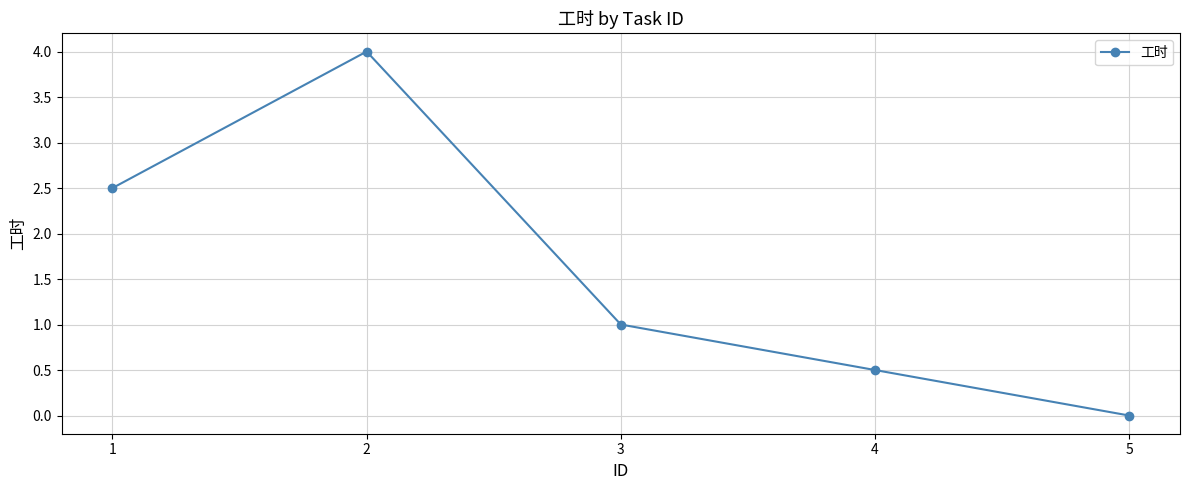

What is the average value?

1.6